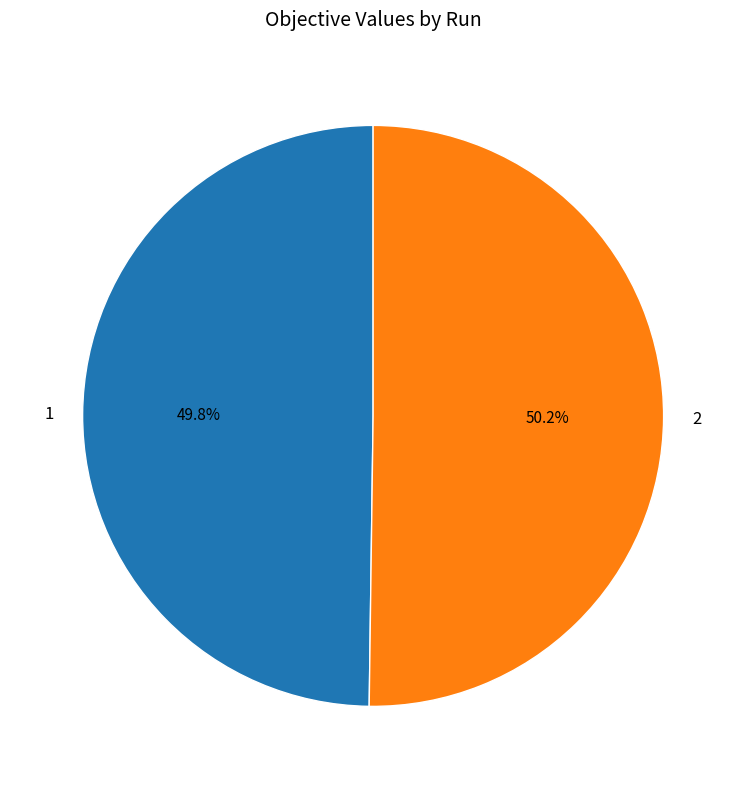

Is there any slice that represents more than half of the pie?

Yes